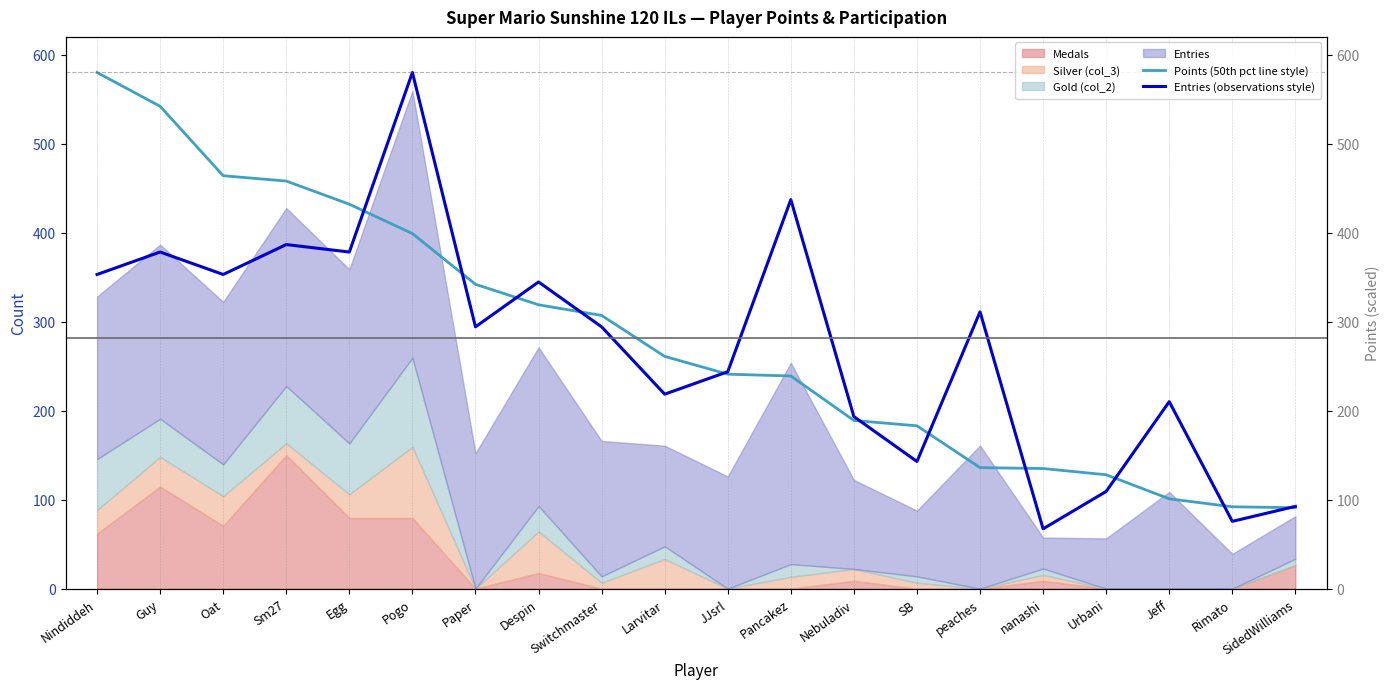

List the labels in order of Entries (observations style) value, smallest first.

nanashi, Rimato, SidedWilliams, Urbani, SB, Nebuladiv, Jeff, Larvitar, JJsrl, Paper, Switchmaster, peaches, Despin, Nindiddeh, Oat, Guy, Egg, Sm27, Pancakez, Pogo